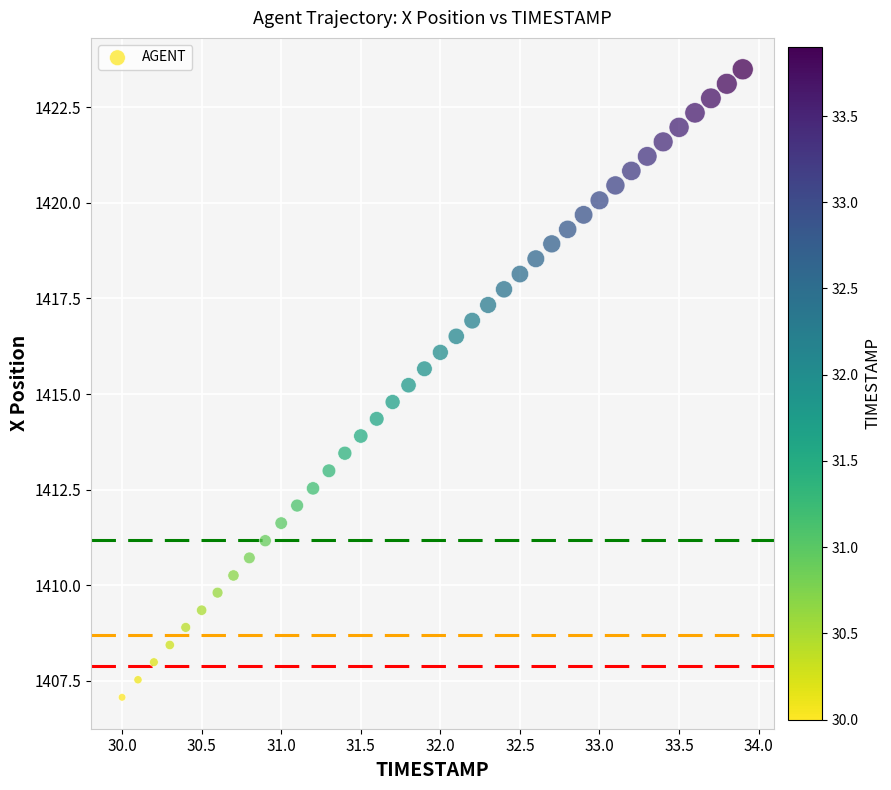

What is the range of Y values (max minus min)?

16.4